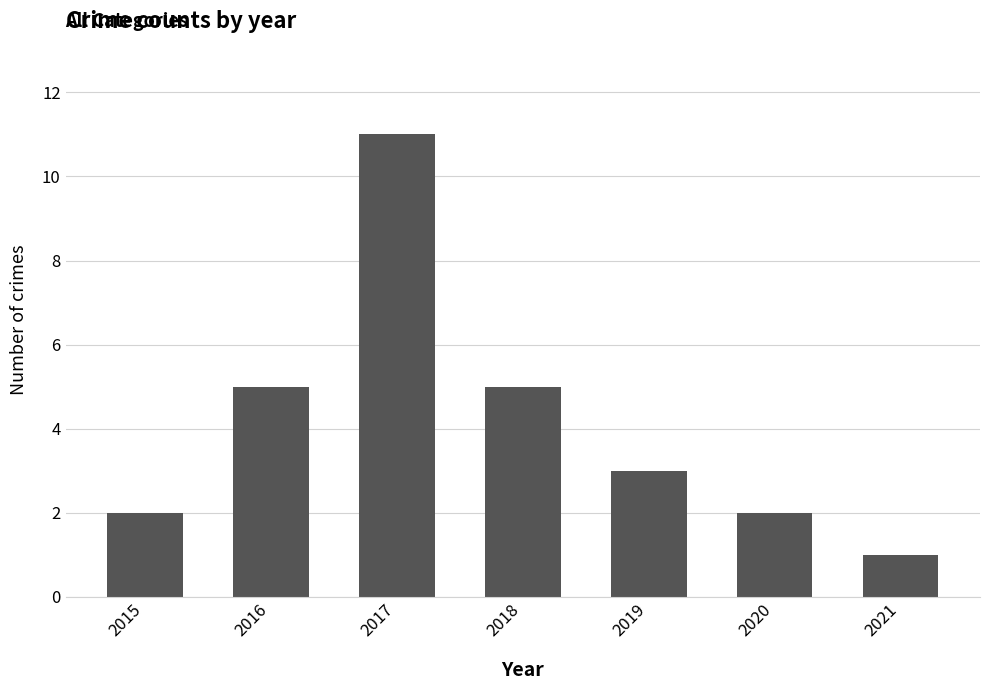

True or false: the data shows 1 at 2021.

True